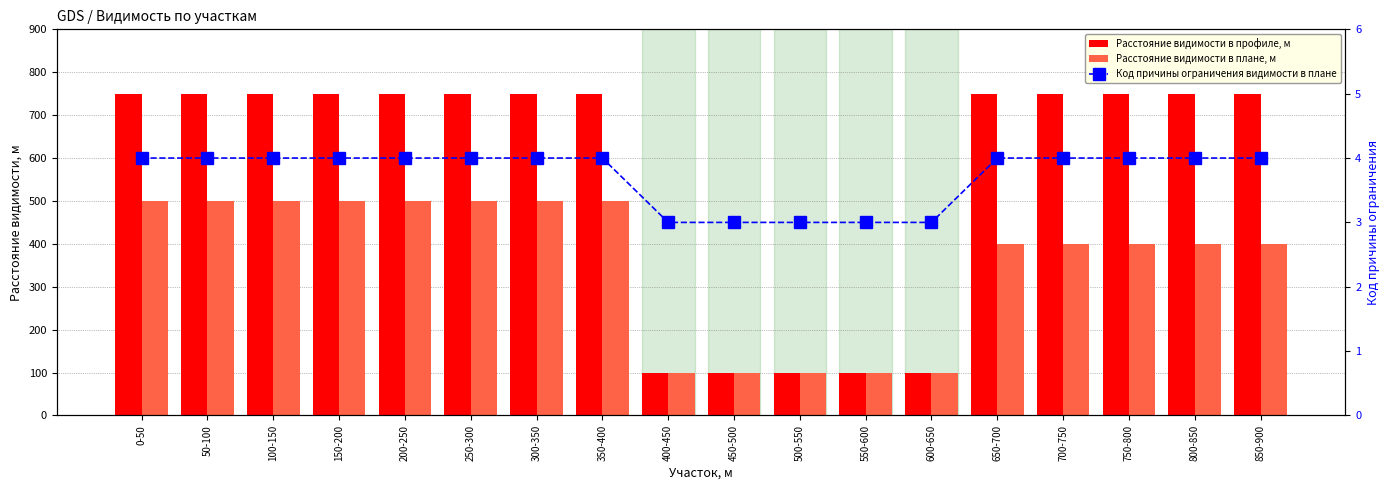

What is the sum of all Расстояние видимости в плане, м values?

6500